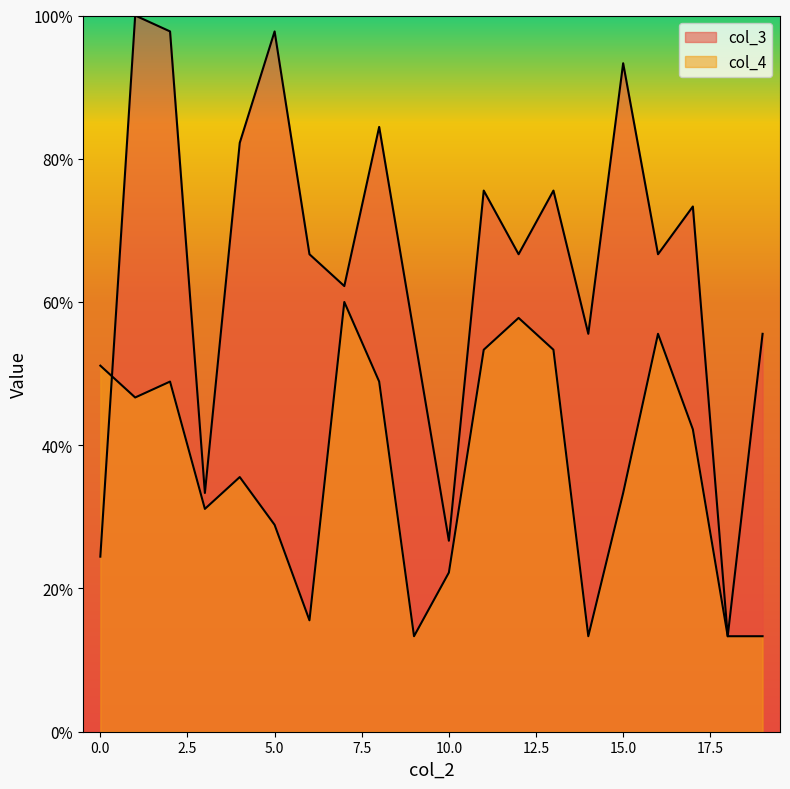

What is the value of the col_4 point at the 19th from the left?

13.3